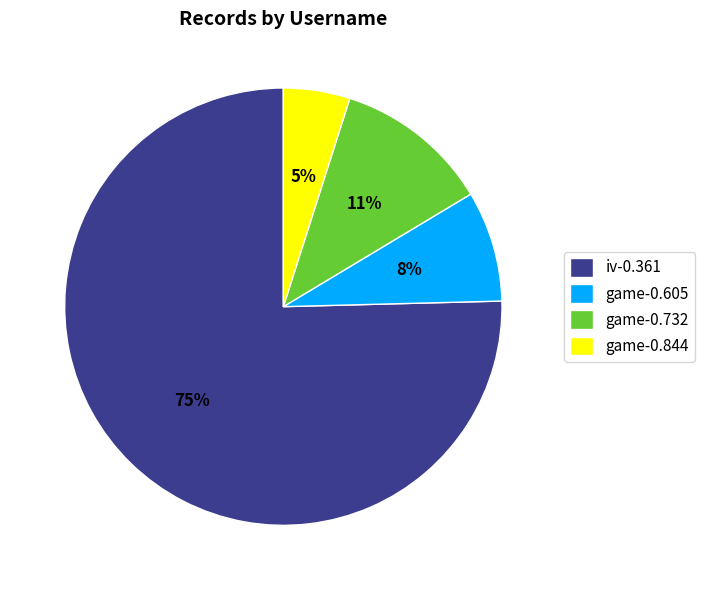

To the nearest percent, what is the average slice percentage?

25%